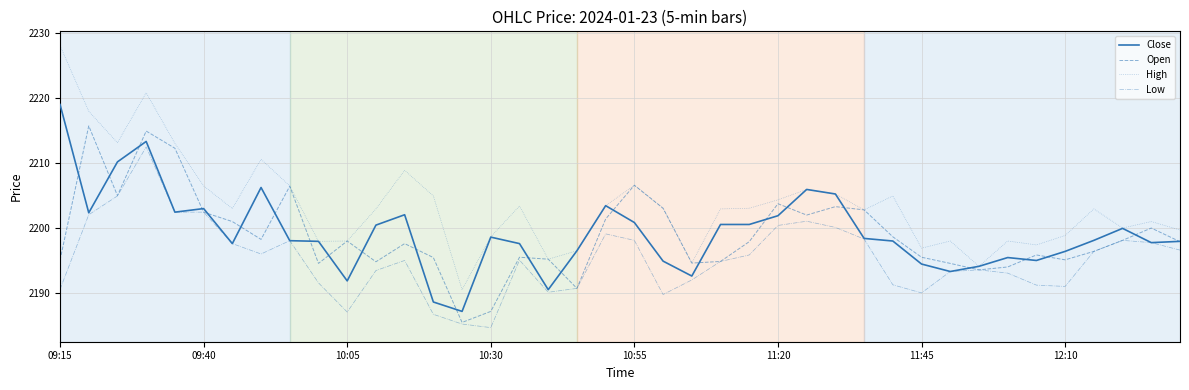

What is the sum of all High values?

88140.7